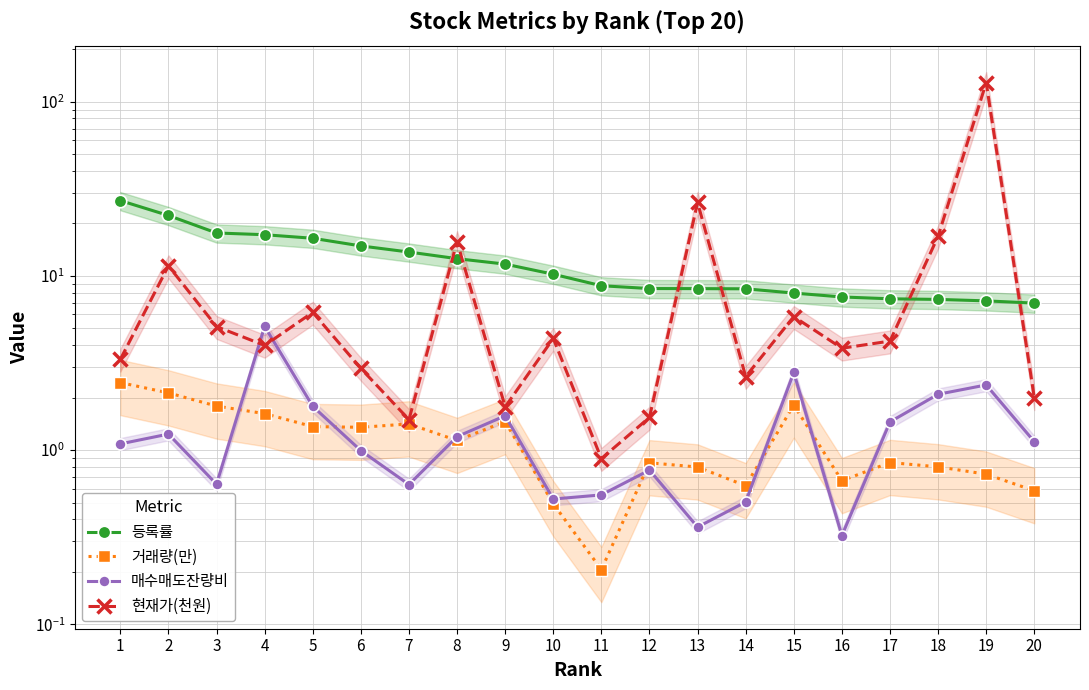

True or false: 매수매도잔량비 has more than 1 points higher than both neighbors.

True